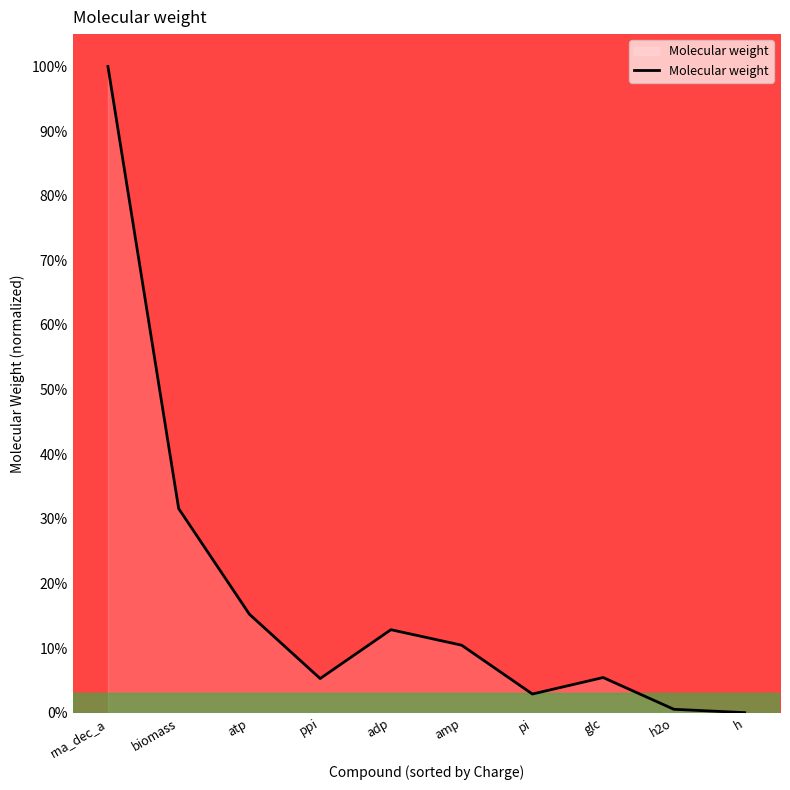

Which has a higher value, h or atp?

atp